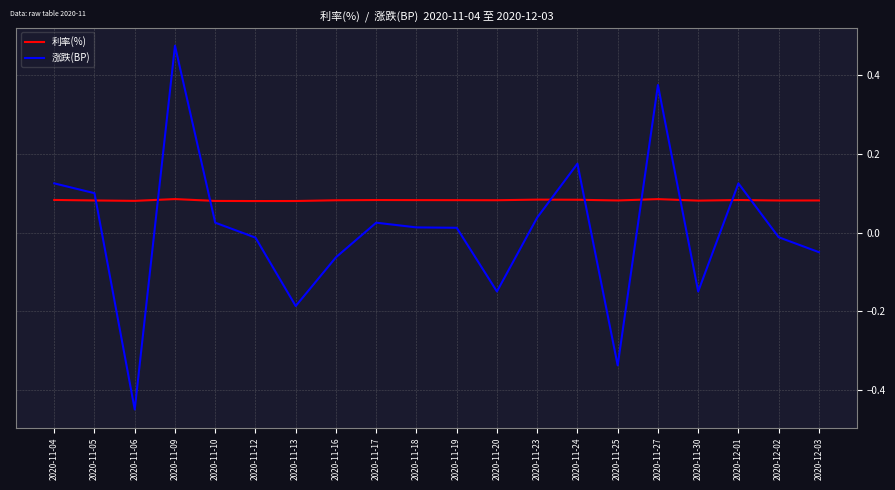

Where does the 涨跌(BP) series first go above 0?

2020-11-04